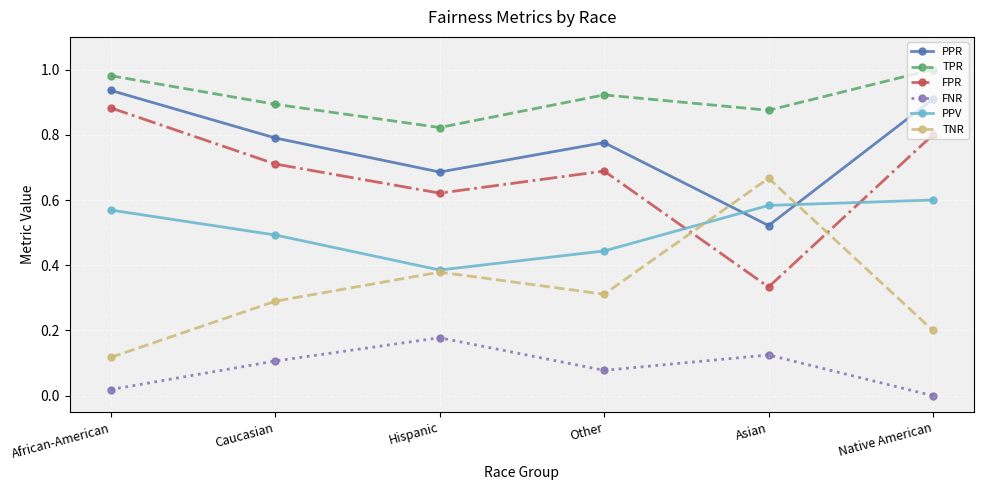

At African-American, list the series in order from smallest to largest.

FNR, TNR, PPV, FPR, PPR, TPR